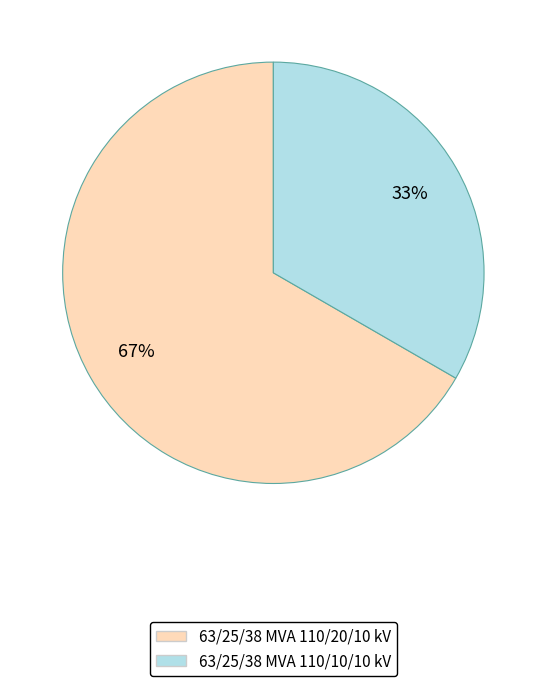

How many segments does this pie chart have?

2